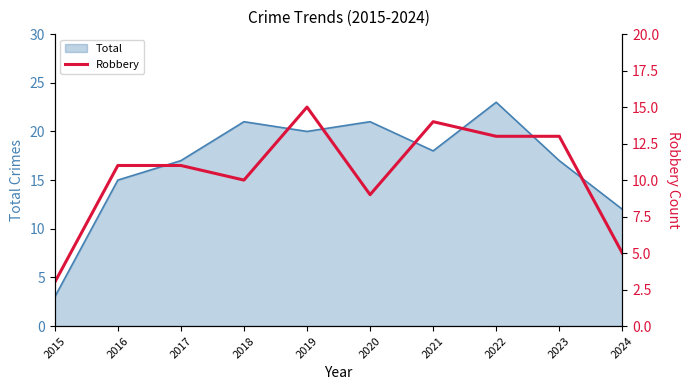

The Total series shows 24 at 2016. True or false?

False